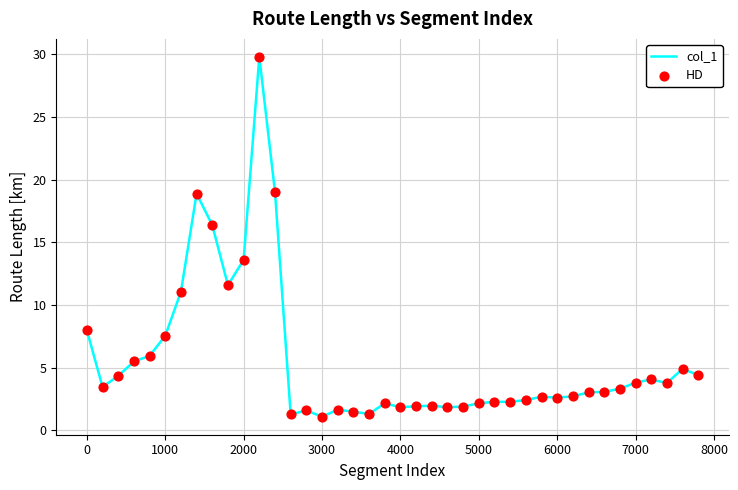

What is the smallest value displayed?

1.1